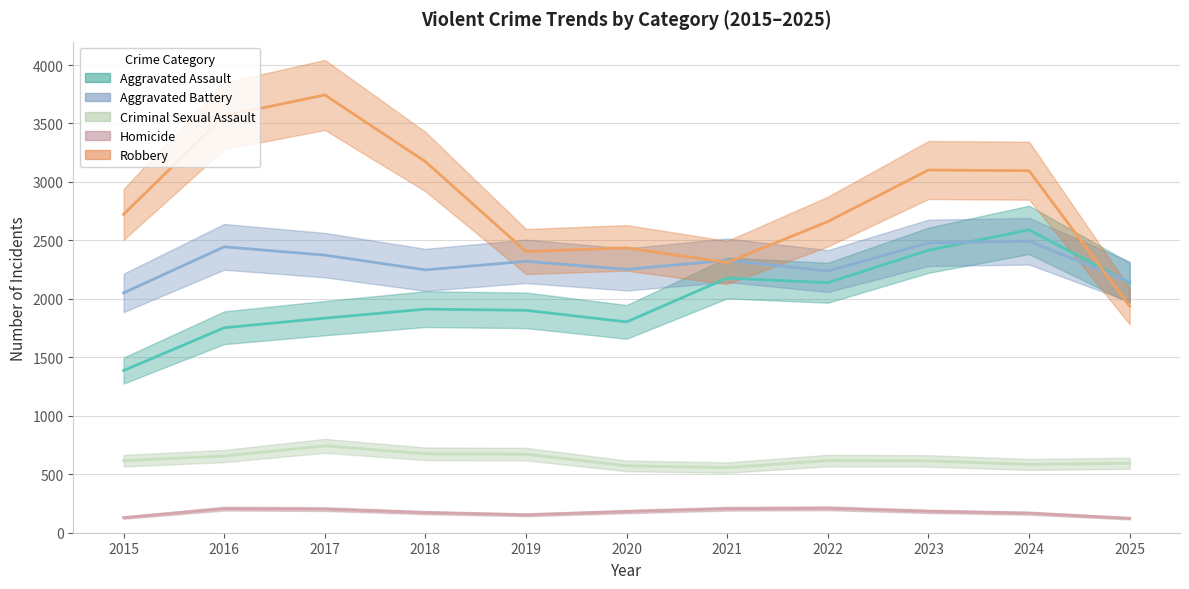

Reading left to right, what are all the values shown in this chart?

Aggravated Assault: 1387	1753	1835	1912	1902	1803	2178	2138	2416	2590	2137
Aggravated Battery: 2051	2445	2374	2248	2321	2252	2330	2238	2479	2493	2147
Criminal Sexual Assault: 616	656	743	675	672	572	557	617	614	584	594
Homicide: 129	206	202	172	153	181	205	209	183	167	123
Robbery: 2723	3564	3744	3174	2405	2436	2311	2661	3102	3096	1937